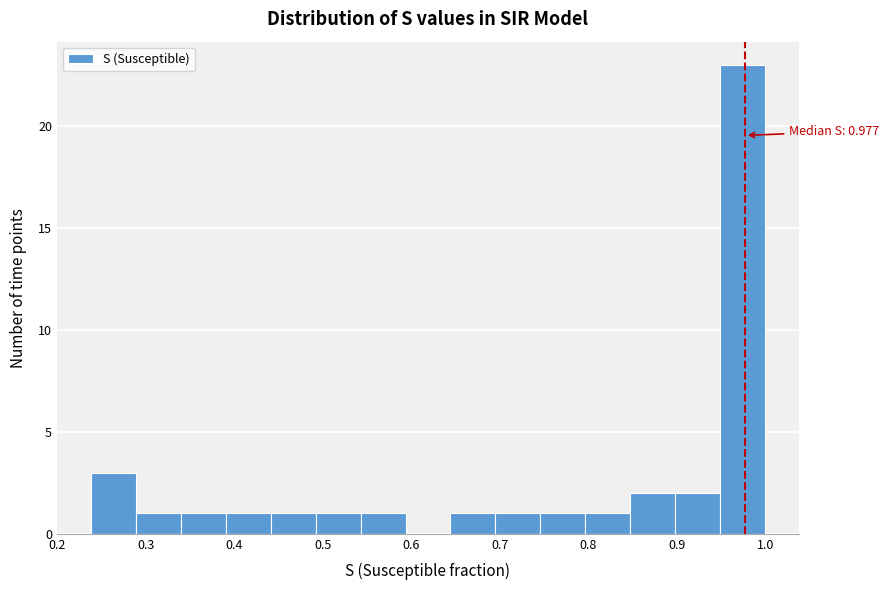

Over which range of the x-axis is the bar tallest?

0.95 to 1.00